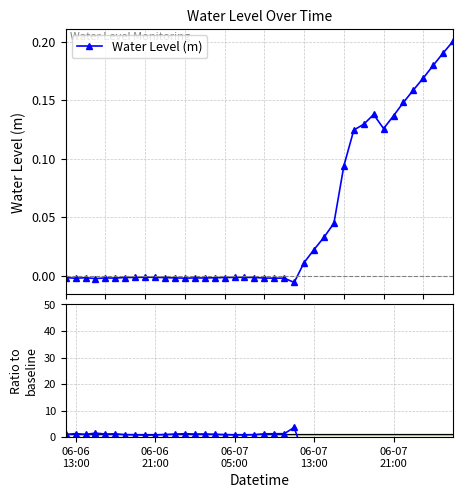

True or false: Water Level (m) has more than 1 interior local peaks.

True